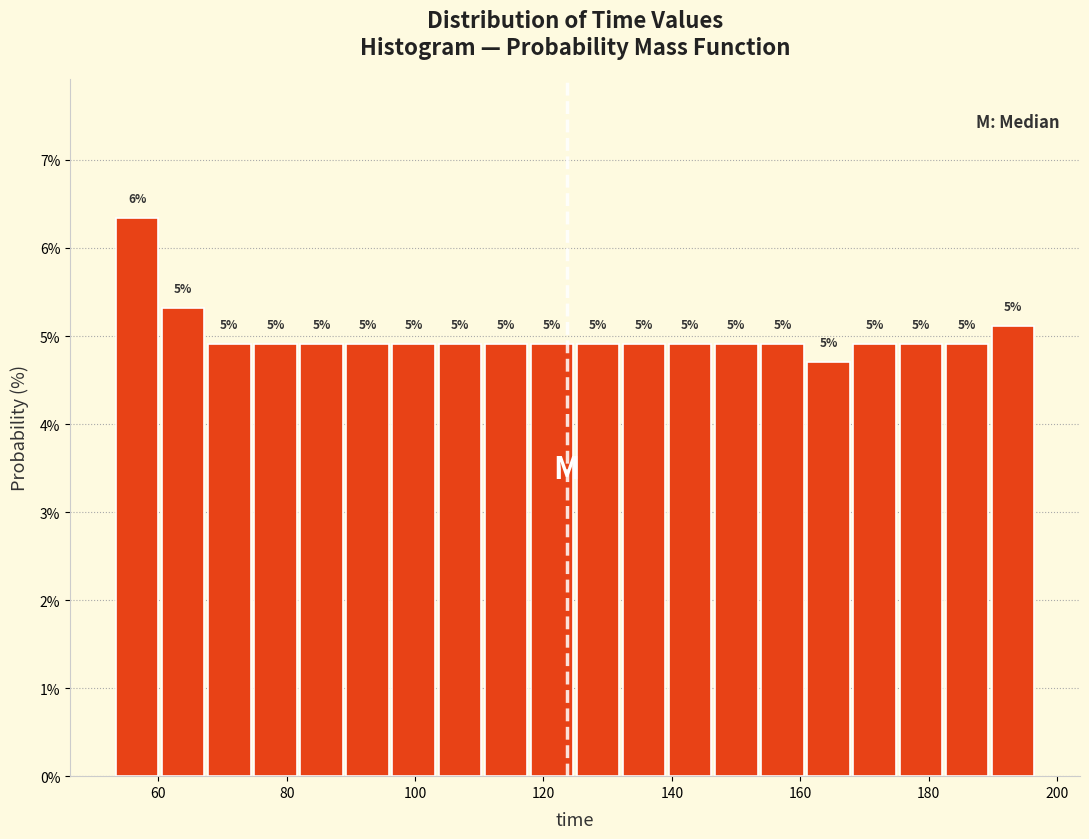

Read against the x-axis, roughly where is the centre of the tallest bar?

56